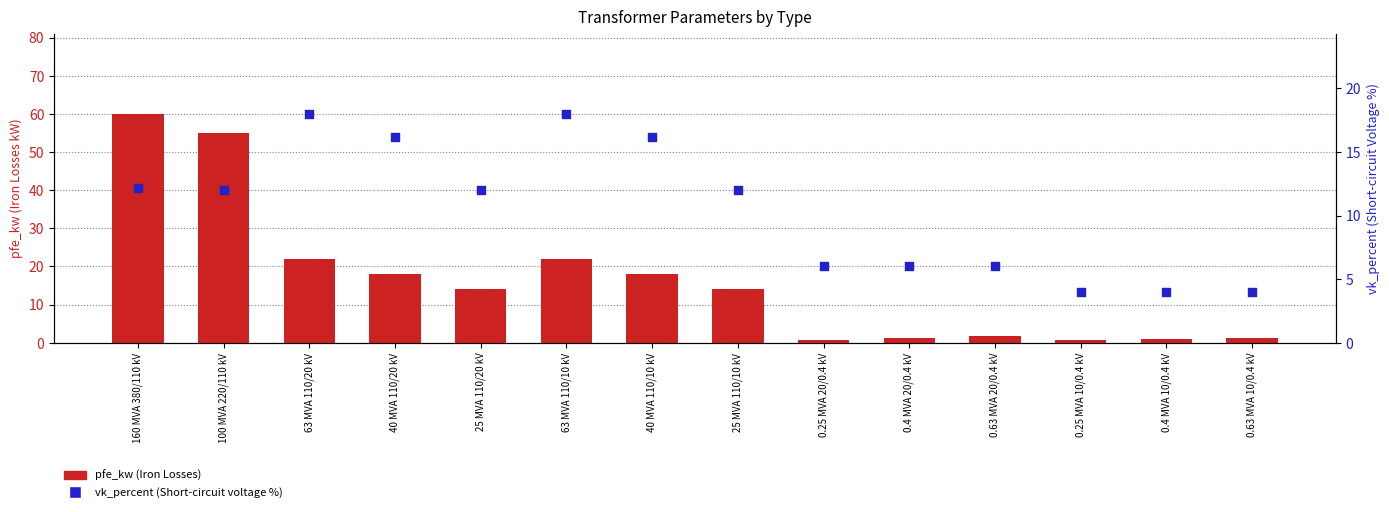

Which series reaches the minimum Y coordinate?

pfe_kw (Iron Losses)